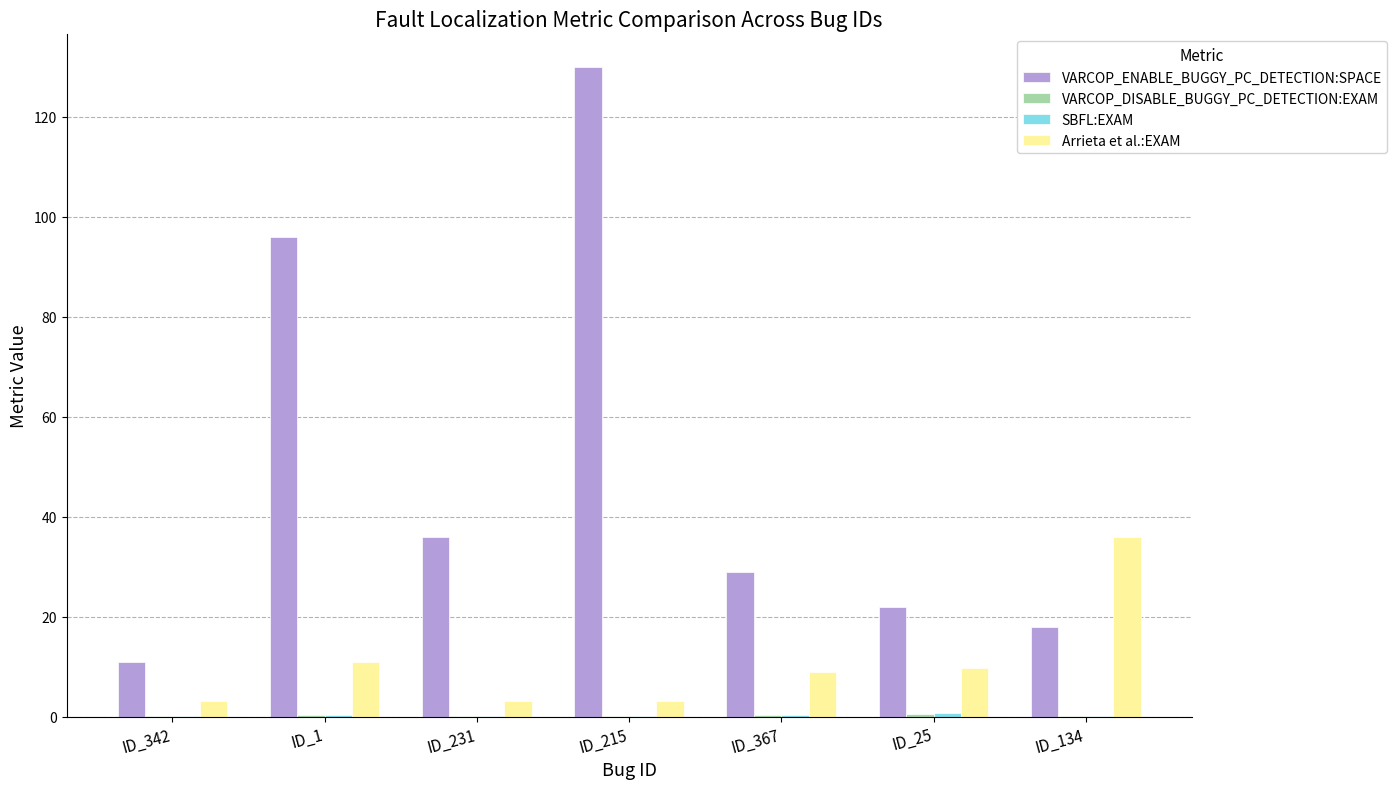

What is the greatest value displayed?

130.0